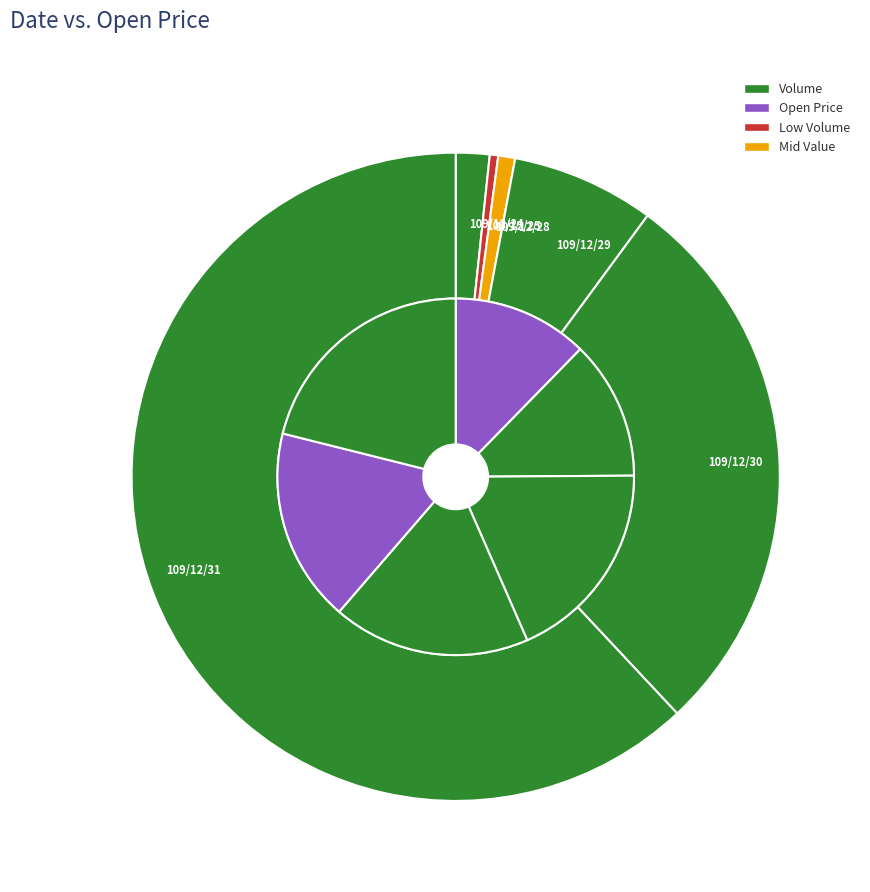

True or false: 109/12/30 accounts for 18% of the total.

True